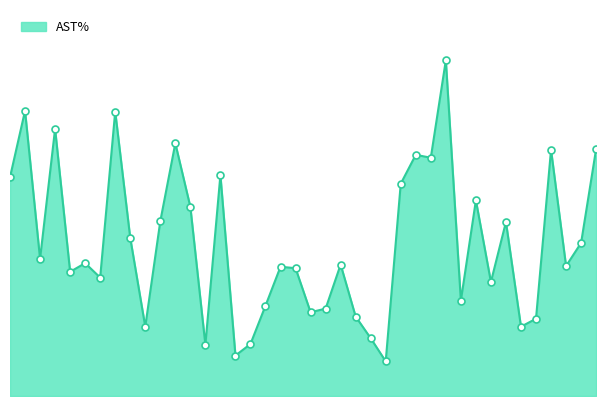

Does the chart have visible grid lines?

No